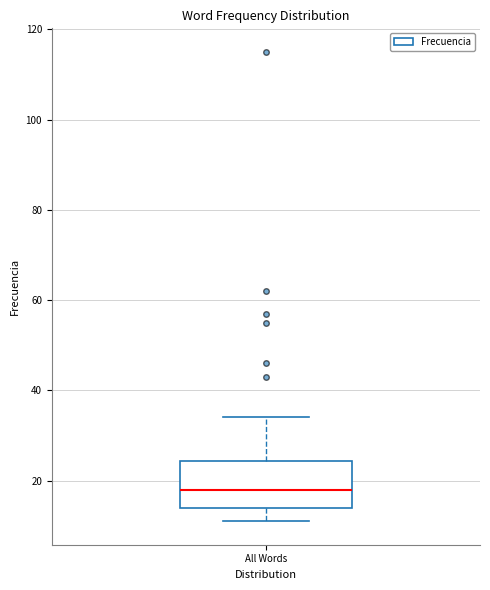

Read this box plot against the y-axis: the position of the median line, the range covered by the box, and the ends of both whiskers. The values are not printed on the chart, so give them approximately, as read against the axis.

median 18, box 14 to 24, whiskers 12 to 34